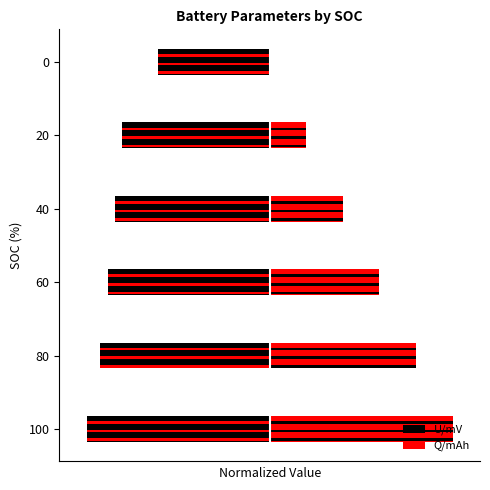

What is the difference between the maximum and second lowest values in the Q/mAh series?

0.8